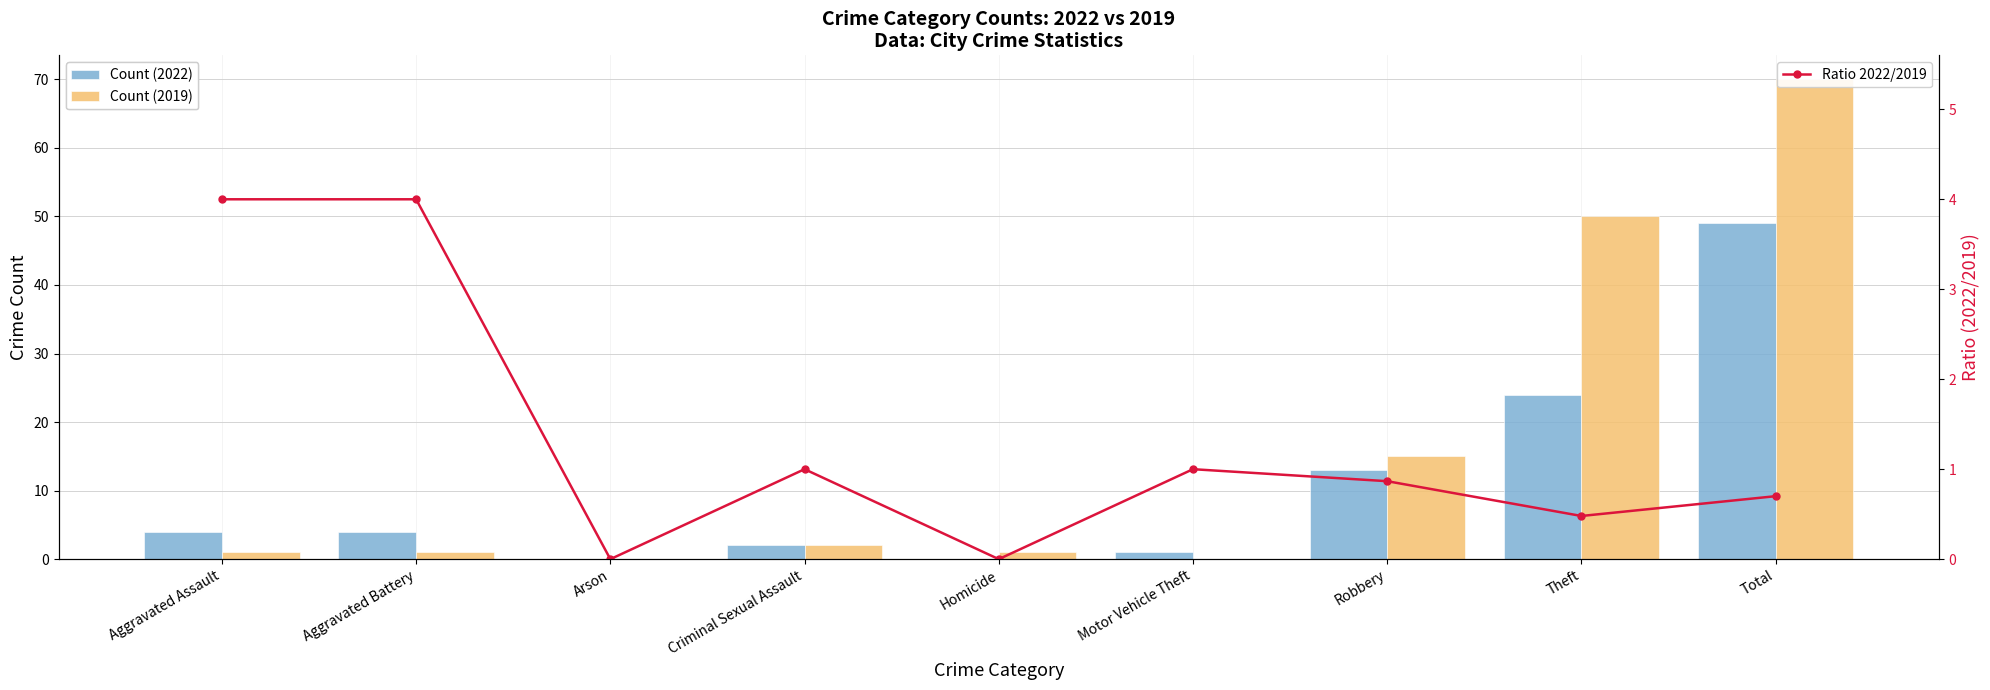

At how many categories does at least one series exceed 10?

3